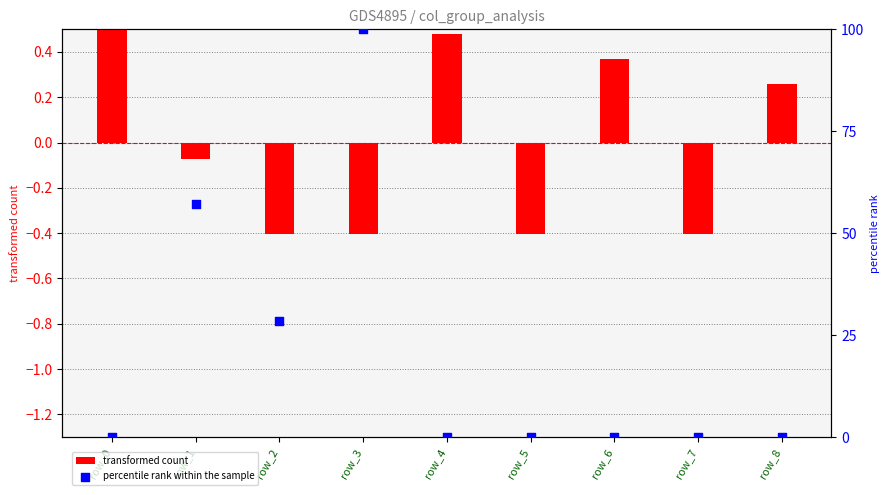

At how many categories does at least one series exceed 54?

2